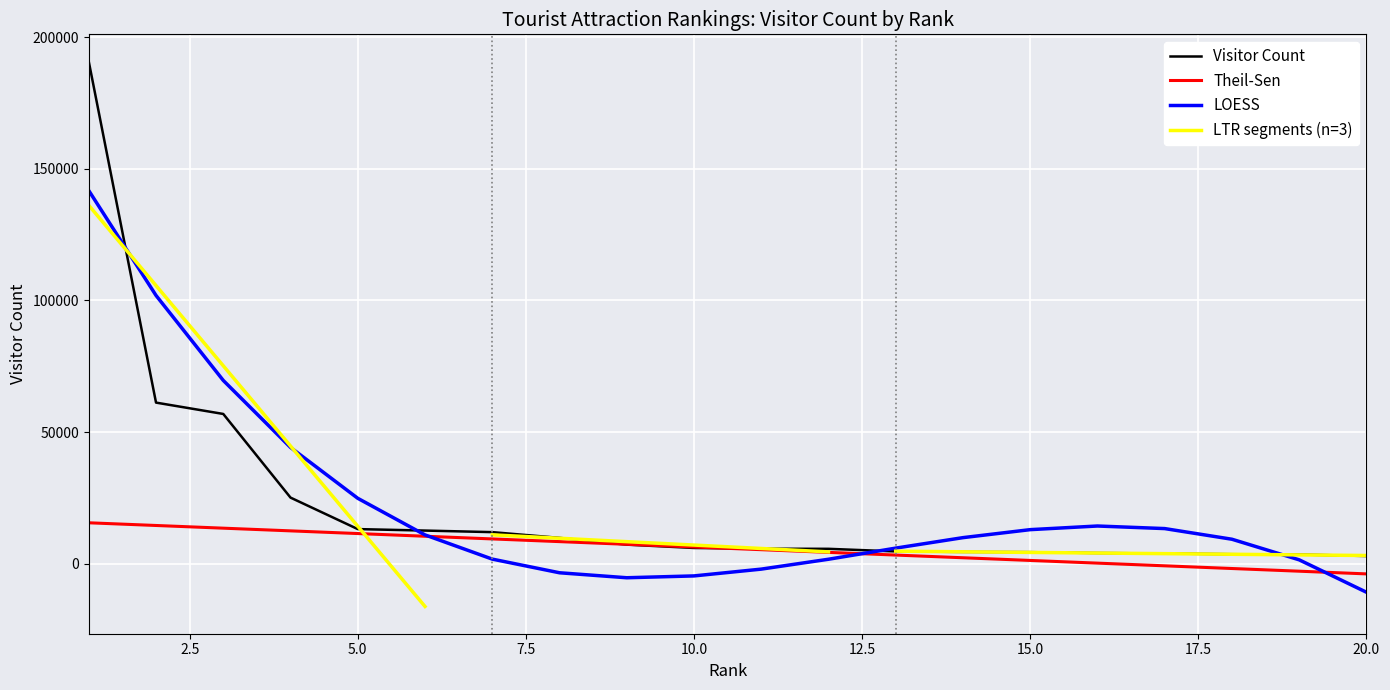

How many data points are less than 5952?

10